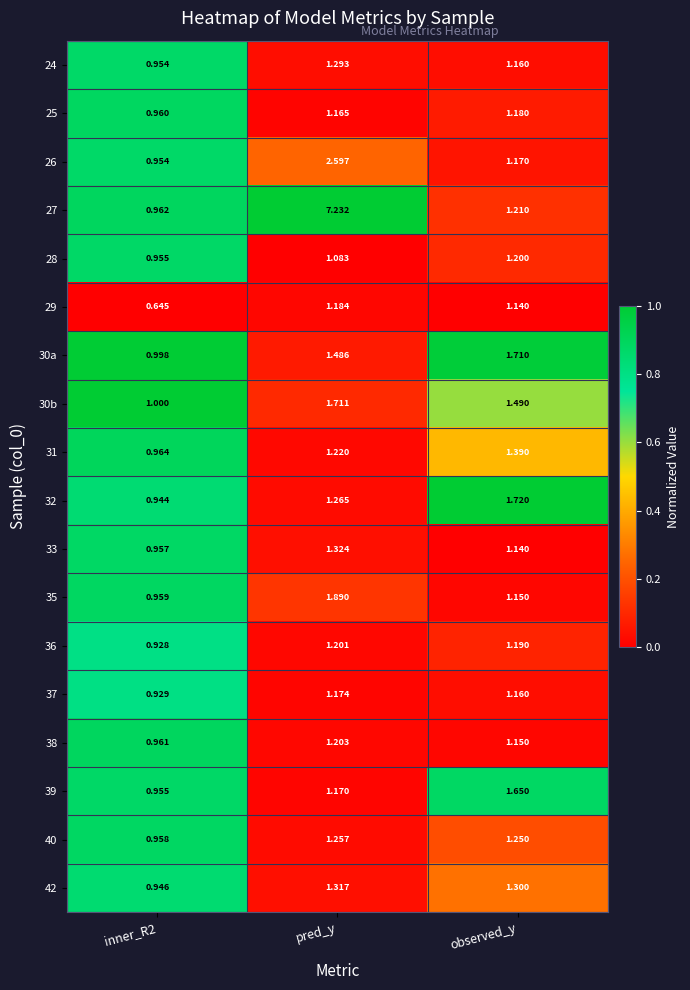

Where does the 31 series first go above 1?

pred_y